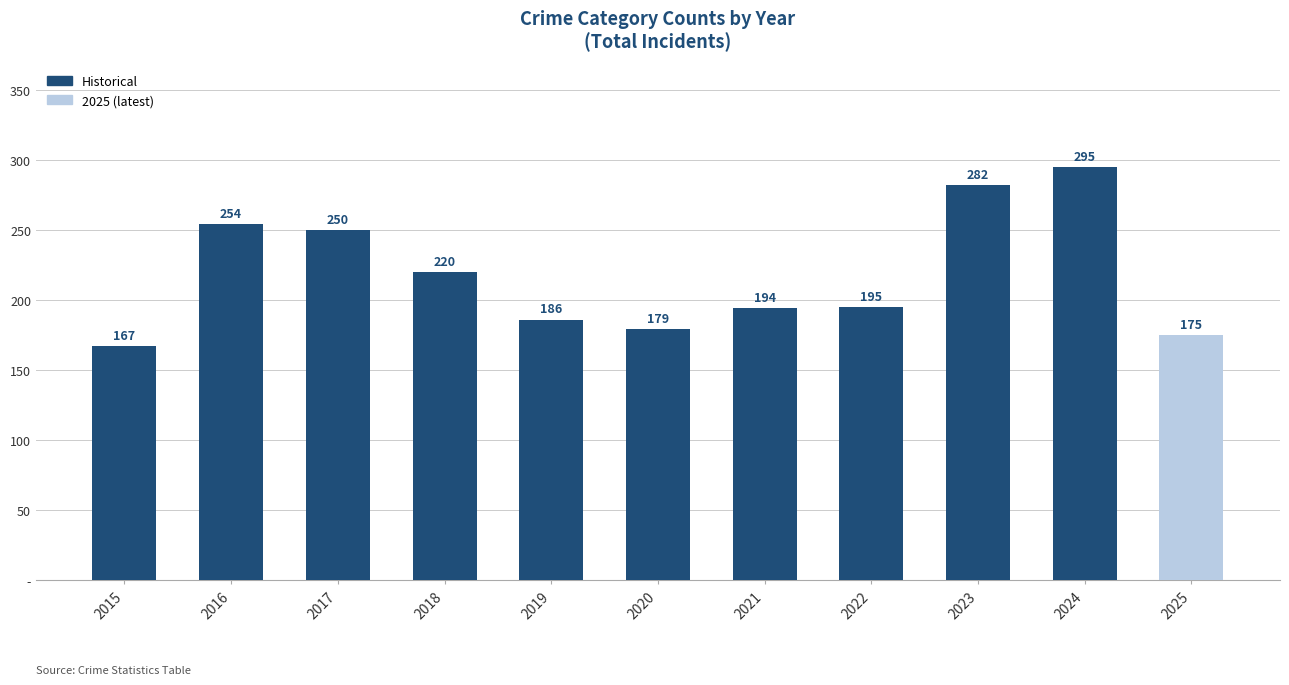

What is the sum of the values at 2017 and 2020?

429